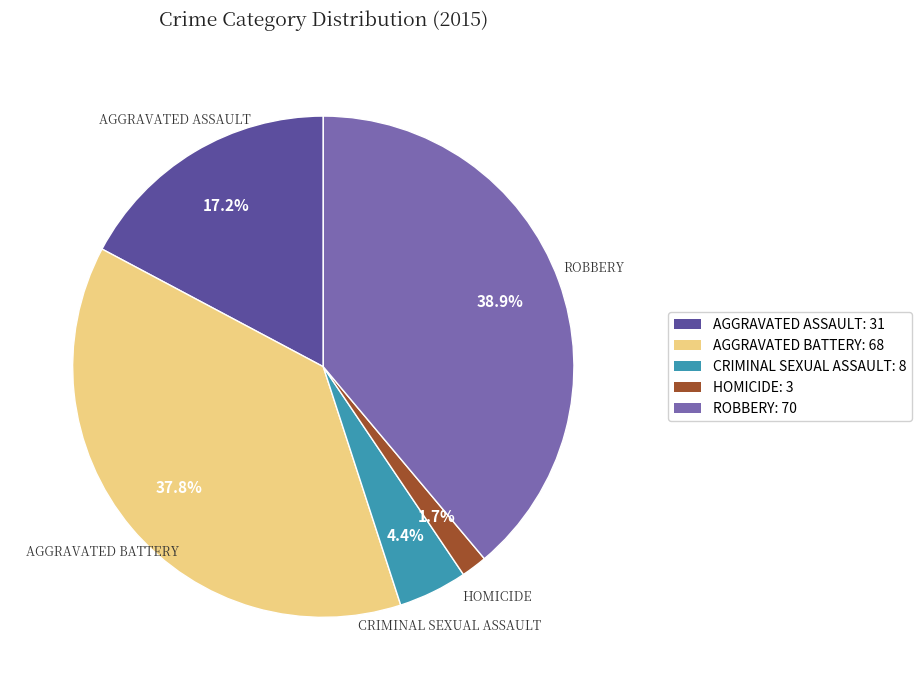

Is there a majority slice in this chart?

No